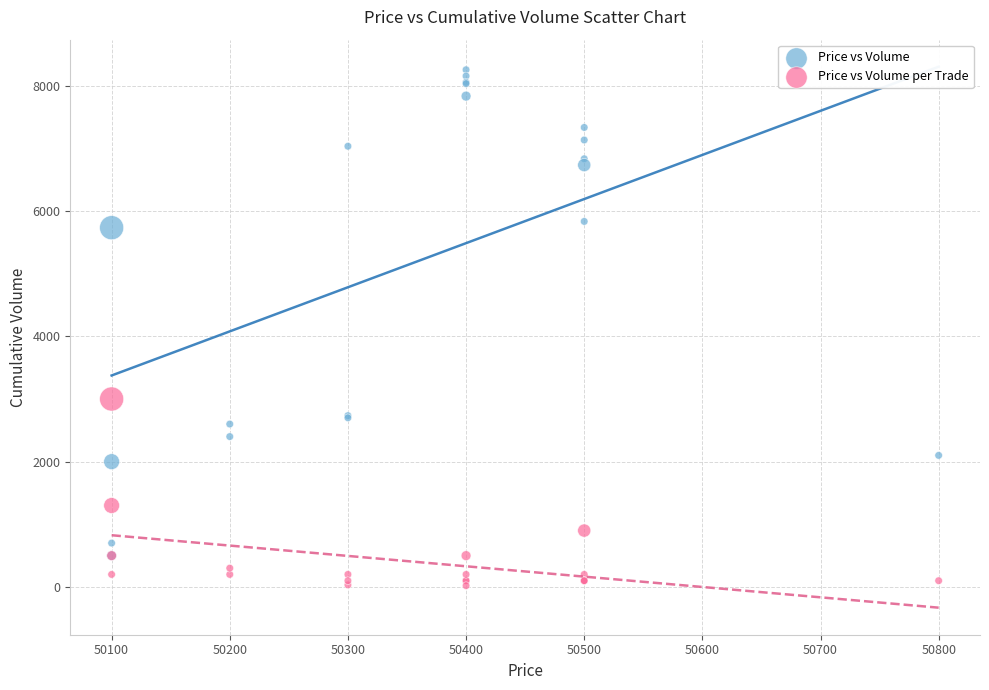

Which series contains the highest Y value?

Price vs Volume